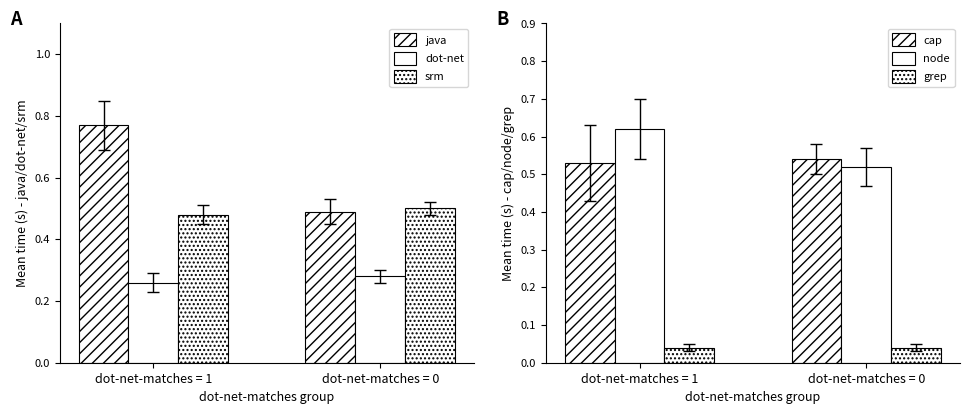

How many groups of bars are there?

2